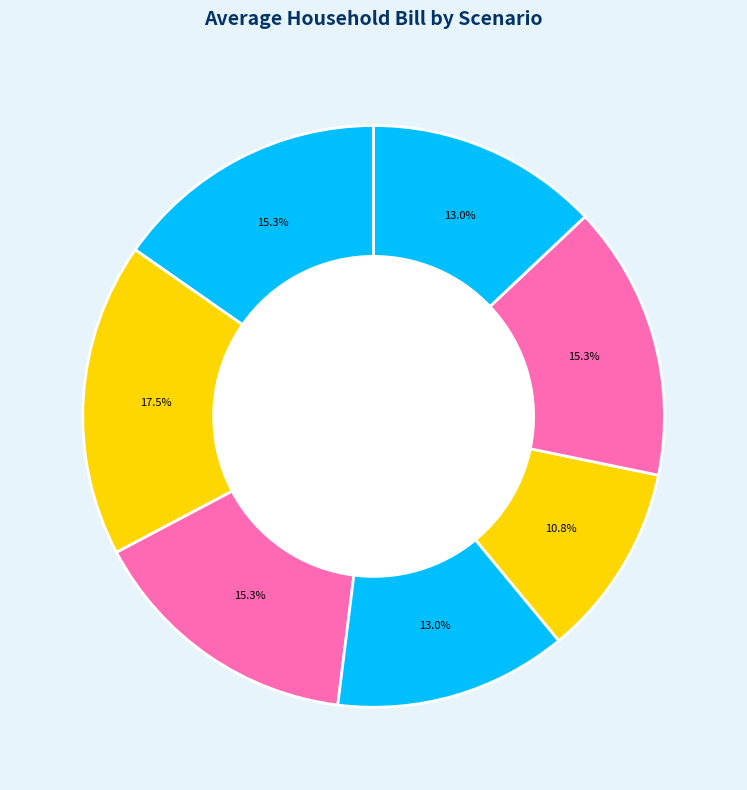

Does pt_mike4_009 represent more than half of the total?

No